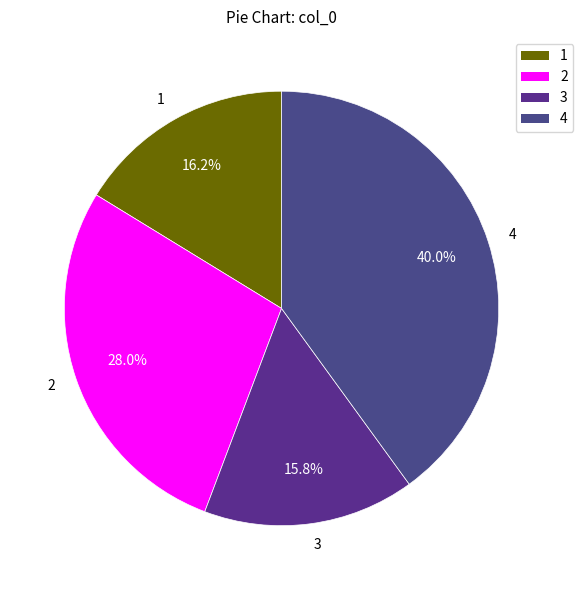

How many segments does this pie chart have?

4